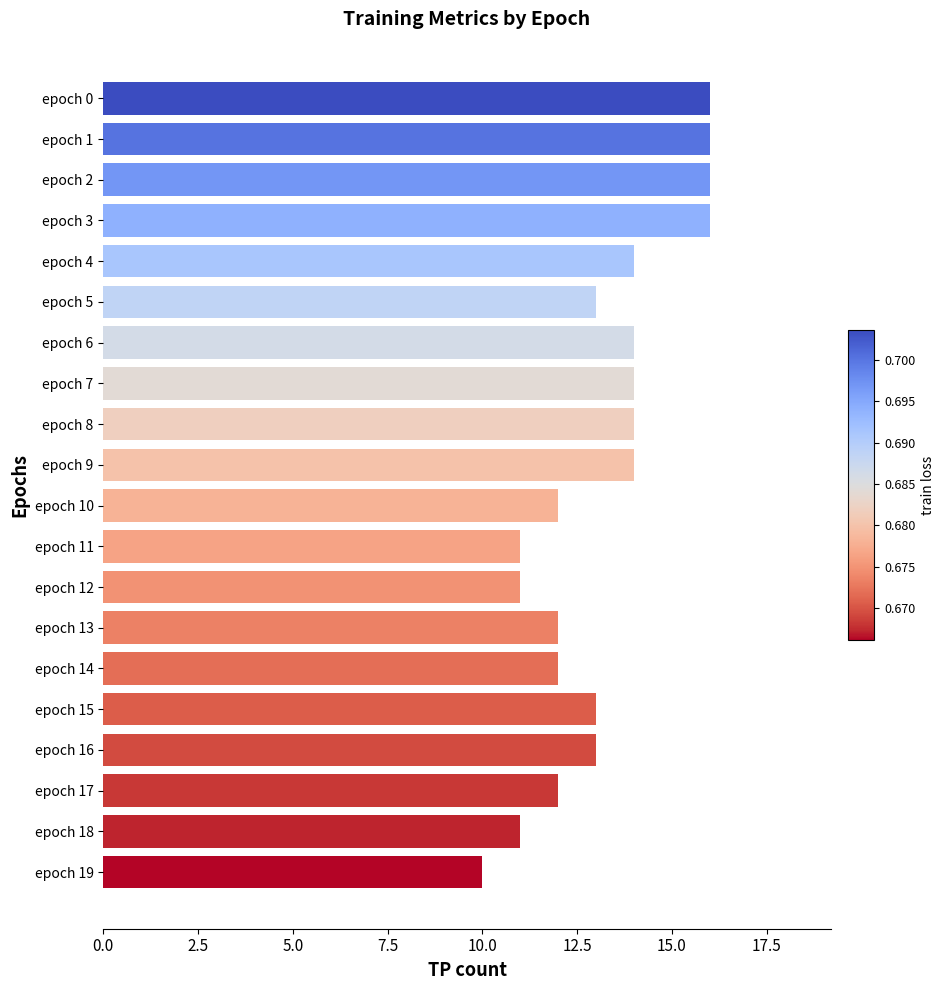

What is the value of the 20th bar from the top?

10